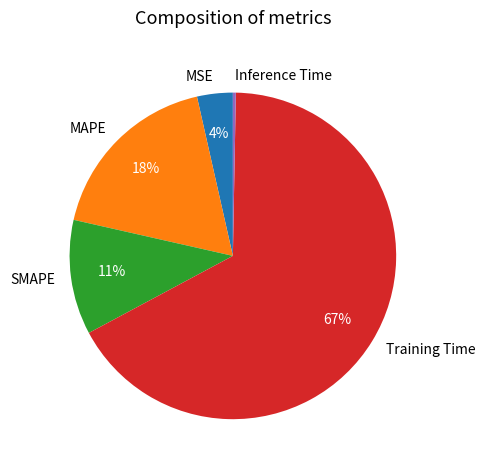

Rank the categories by value from lowest to highest.

Inference Time, MSE, SMAPE, MAPE, Training Time